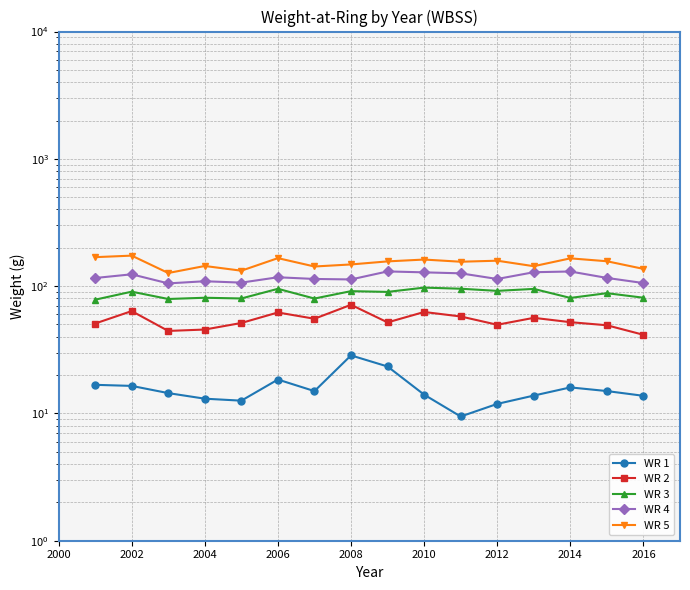

How many lines are shown in the chart?

5